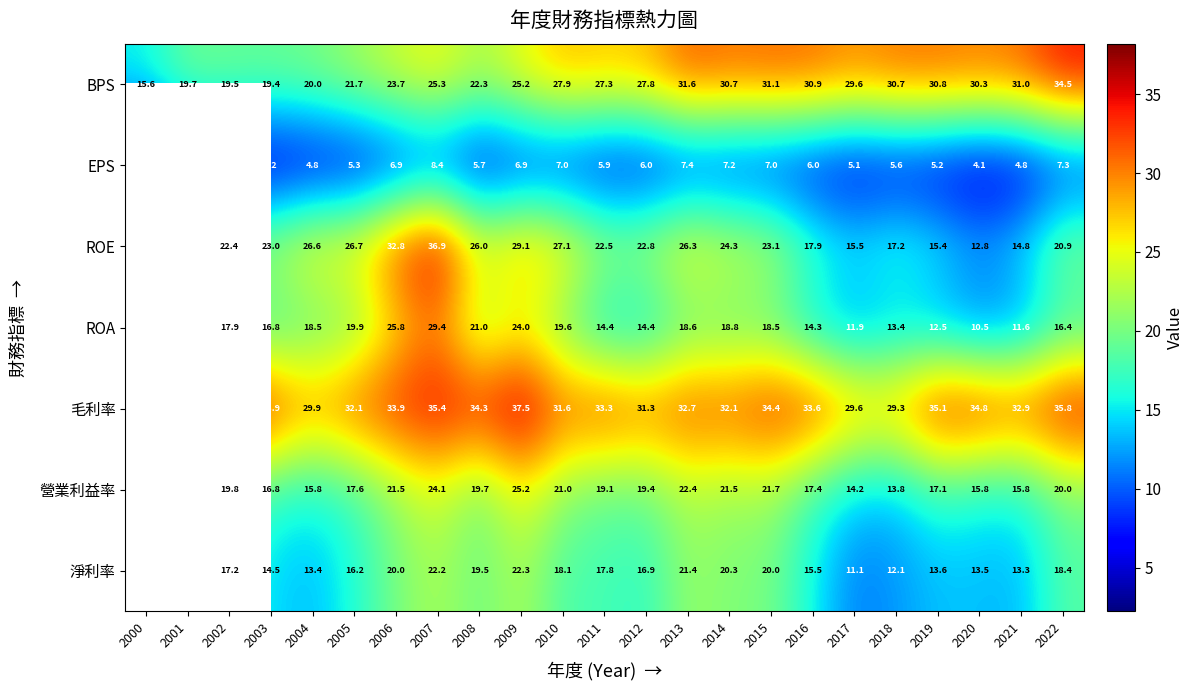

Rank the series at 2022 from lowest to highest value.

EPS, ROA, 淨利率, 營業利益率, ROE, BPS, 毛利率